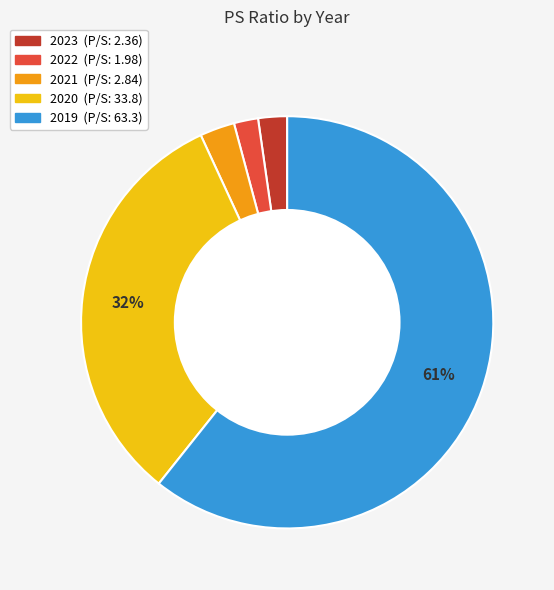

Is the sum of 2020 and 2021 greater than half?

No